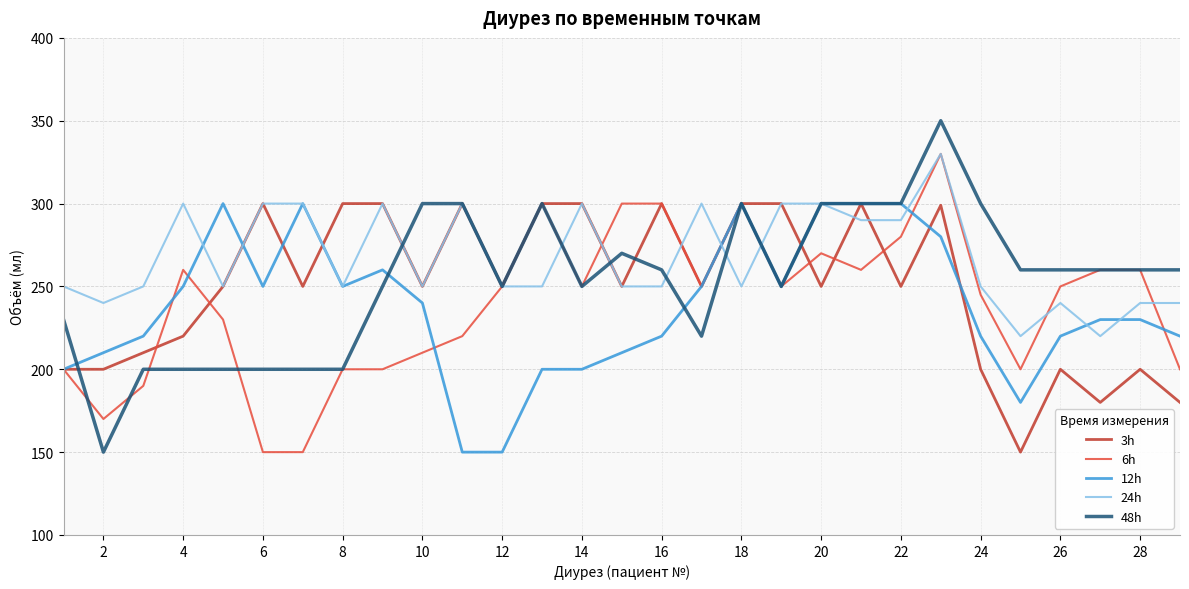

After their last crossing, which series has the higher values: 3h or 6h?

6h